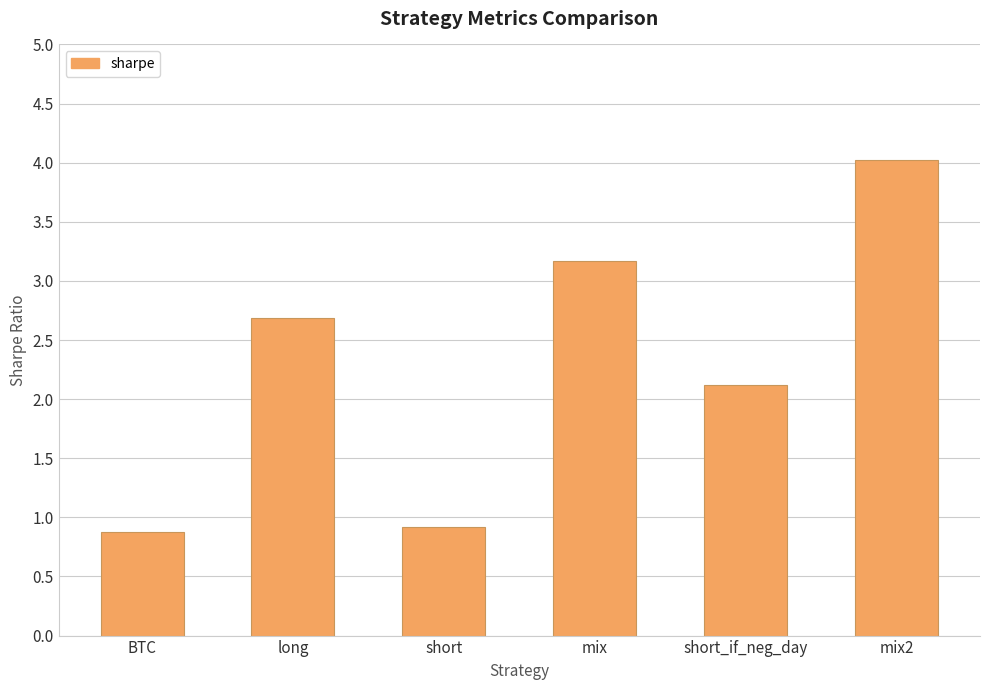

What is the label of the 4th bar from the left?

mix